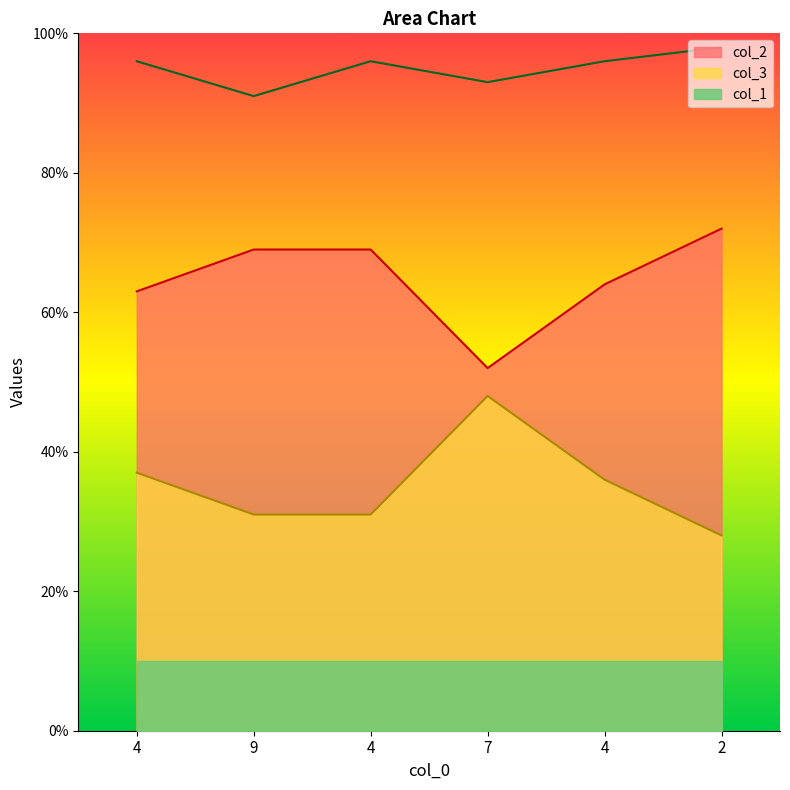

Between 4 and 2, which is larger?

2